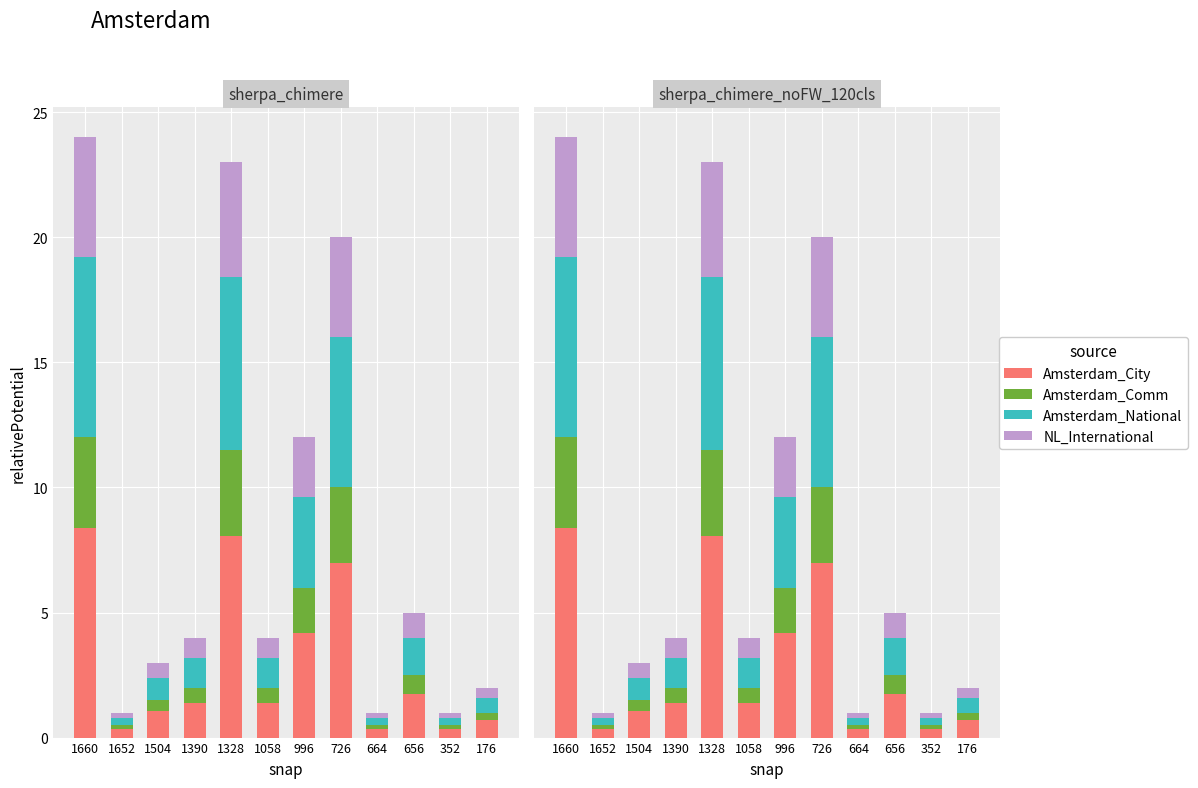

Which has a higher value, 1328 or 176?

1328